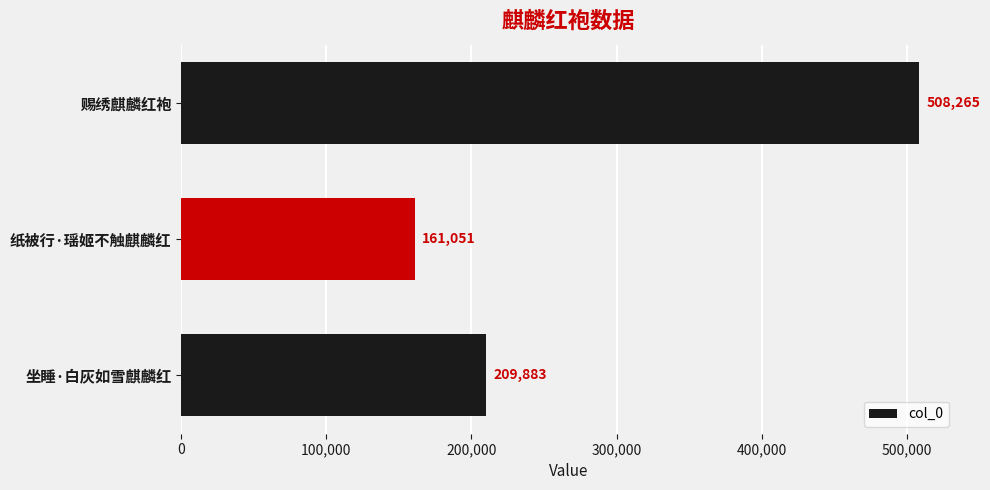

How many bars are there in total?

3